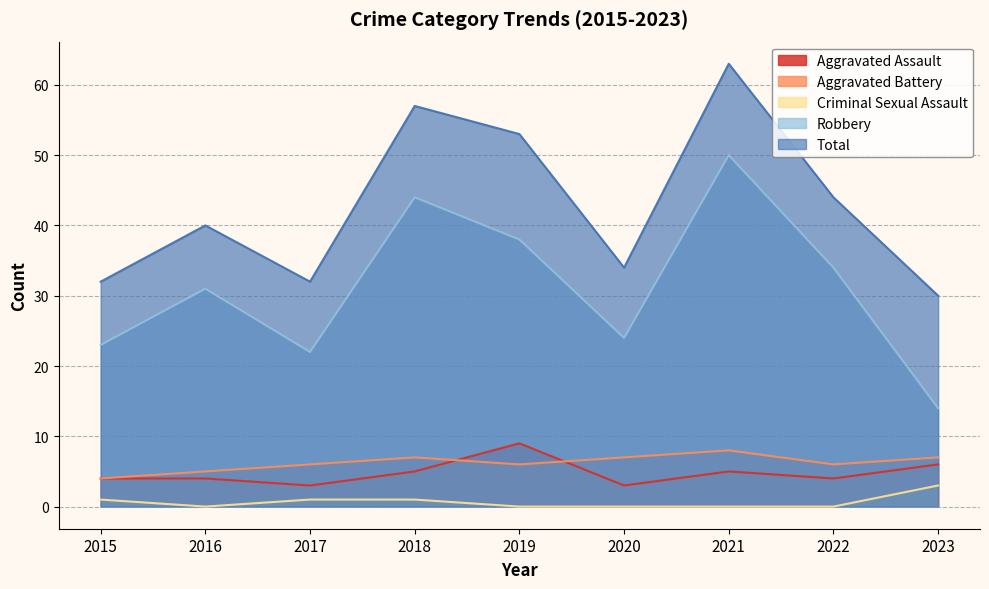

What is the lowest value of the Robbery series?

14